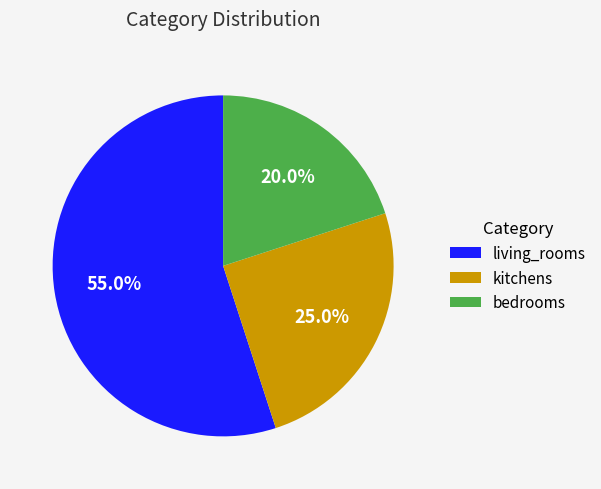

Does any single category account for the majority?

Yes